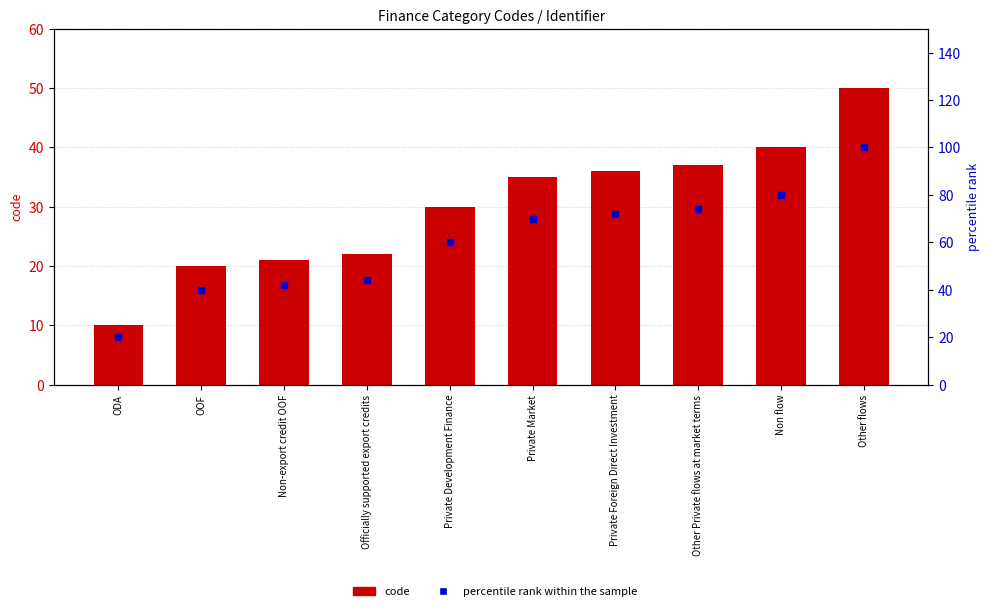

What are all the series names shown in the legend?

code, percentile rank within the sample